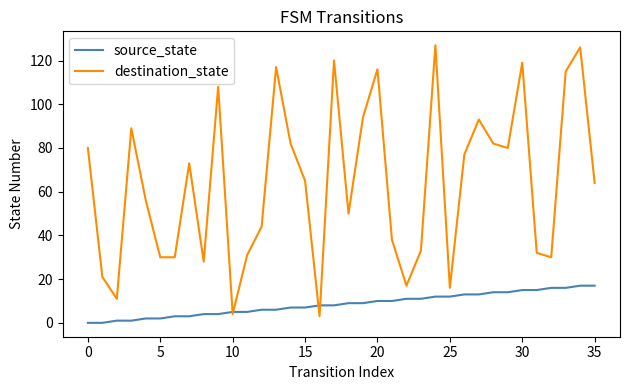

List the series in order of their overall mean, lowest first.

source_state, destination_state